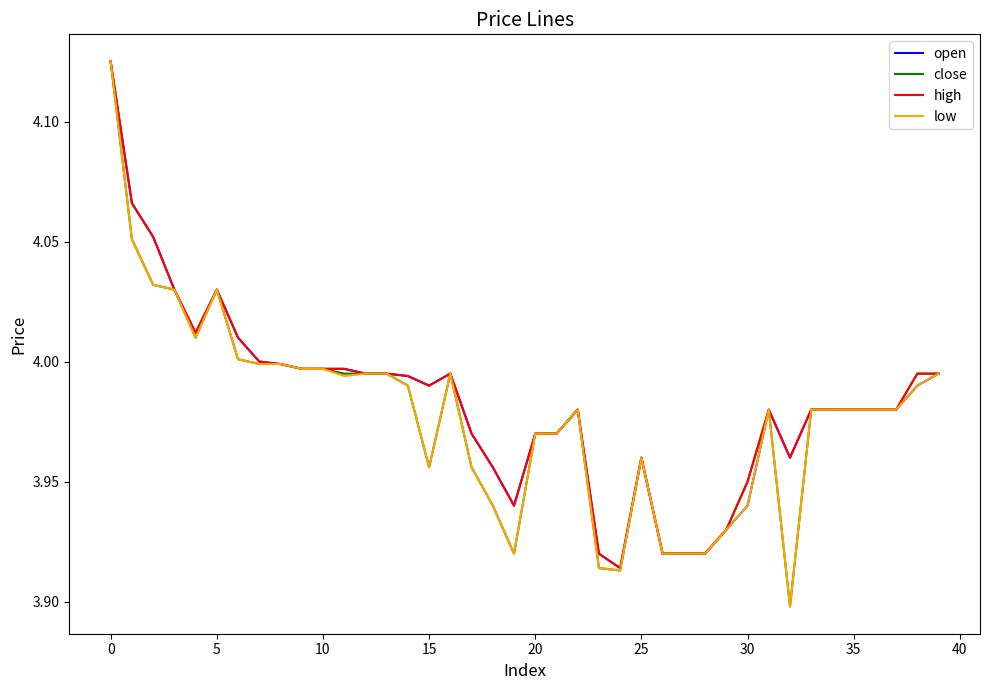

Reading right to left, list all the values displayed in this chart.

open: 4.0	4.0	4.0	4.0	4.0	4.0	4.0	4.0	4.0	3.9	3.9	3.9	3.9	3.9	4.0	3.9	3.9	4.0	4.0	4.0	3.9	4.0	4.0	4.0	4.0	4.0	4.0	4.0	4.0	4.0	4.0	4.0	4.0	4.0	4.0	4.0	4.0	4.1	4.1	4.1
close: 4.0	4.0	4.0	4.0	4.0	4.0	4.0	3.9	4.0	4.0	3.9	3.9	3.9	3.9	4.0	3.9	3.9	4.0	4.0	4.0	3.9	3.9	4.0	4.0	4.0	4.0	4.0	4.0	4.0	4.0	4.0	4.0	4.0	4.0	4.0	4.0	4.0	4.0	4.1	4.1
high: 4.0	4.0	4.0	4.0	4.0	4.0	4.0	4.0	4.0	4.0	3.9	3.9	3.9	3.9	4.0	3.9	3.9	4.0	4.0	4.0	3.9	4.0	4.0	4.0	4.0	4.0	4.0	4.0	4.0	4.0	4.0	4.0	4.0	4.0	4.0	4.0	4.0	4.1	4.1	4.1
low: 4.0	4.0	4.0	4.0	4.0	4.0	4.0	3.9	4.0	3.9	3.9	3.9	3.9	3.9	4.0	3.9	3.9	4.0	4.0	4.0	3.9	3.9	4.0	4.0	4.0	4.0	4.0	4.0	4.0	4.0	4.0	4.0	4.0	4.0	4.0	4.0	4.0	4.0	4.1	4.1